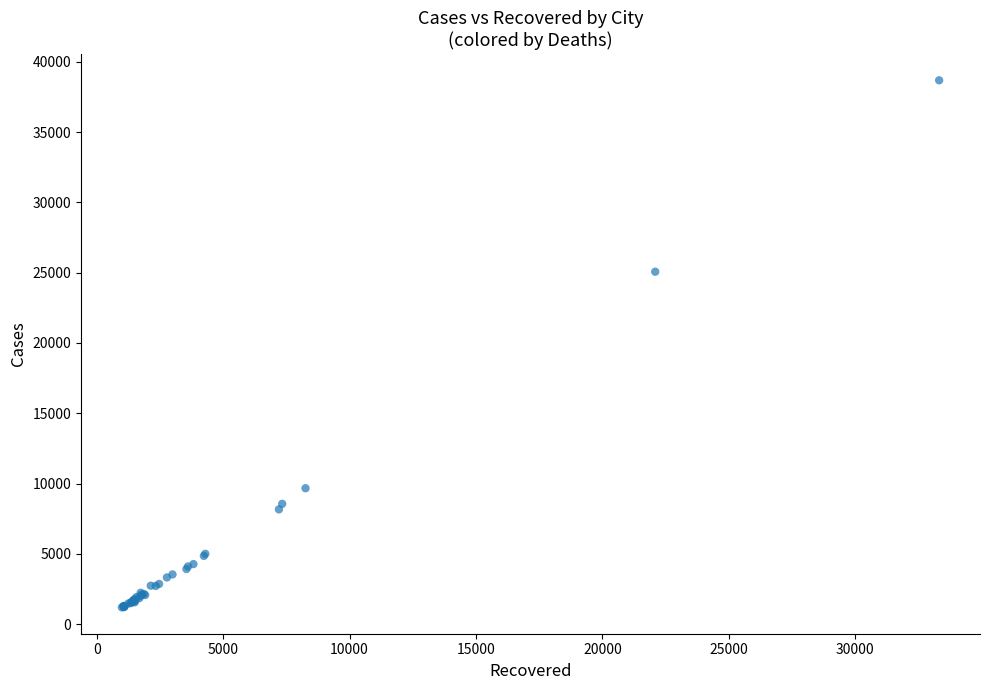

What Y value in the scatter plot is closest to 19937?

25068